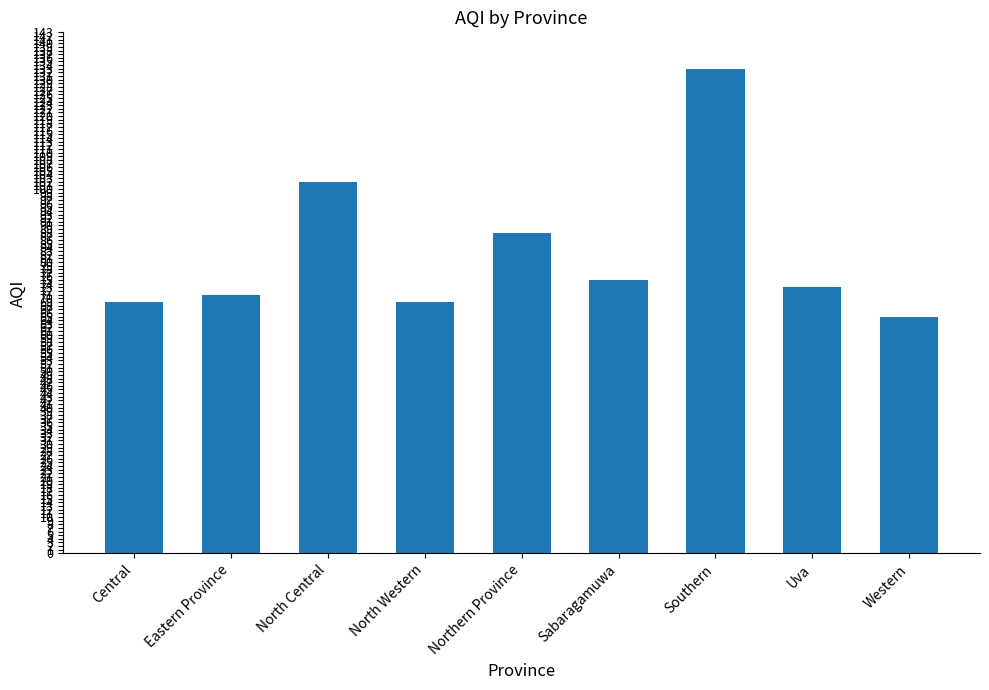

What is the average value?

83